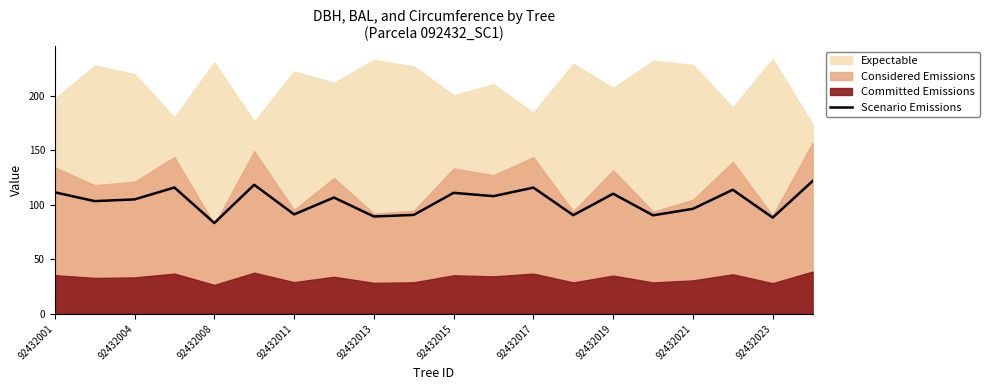

What is the maximum value for Scenario Emissions?

121.9